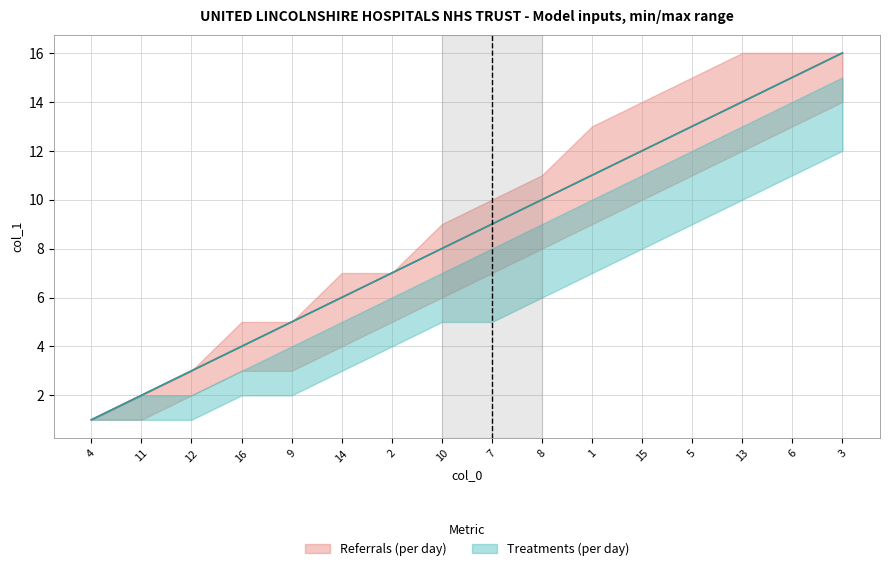

Reading right to left, transcribe all the data shown in this chart.

col_1 (Referrals): 3=16	6=15	13=14	5=13	15=12	1=11	8=10	7=9	10=8	2=7	14=6	9=5	16=4	12=3	11=2	4=1
col_1 (Treatments): 3=16	6=15	13=14	5=13	15=12	1=11	8=10	7=9	10=8	2=7	14=6	9=5	16=4	12=3	11=2	4=1